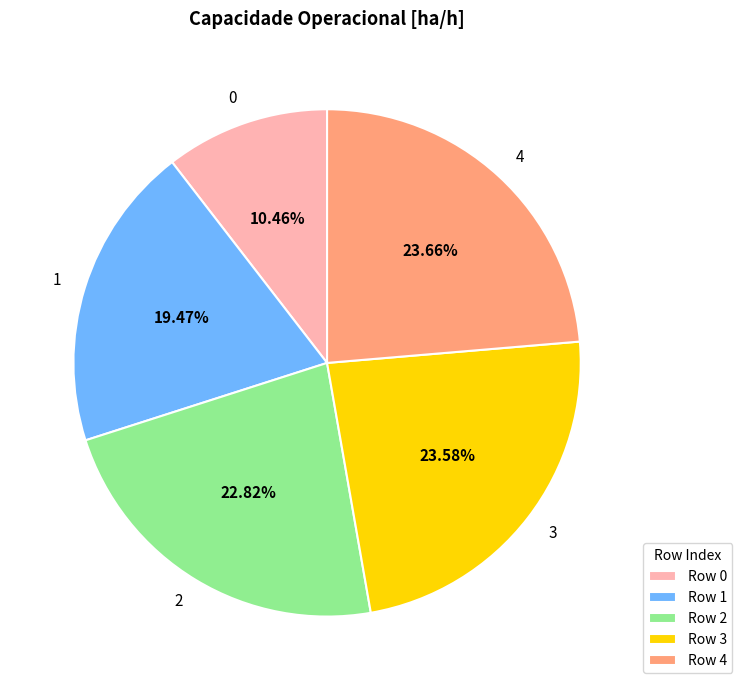

Does any single category account for the majority?

No